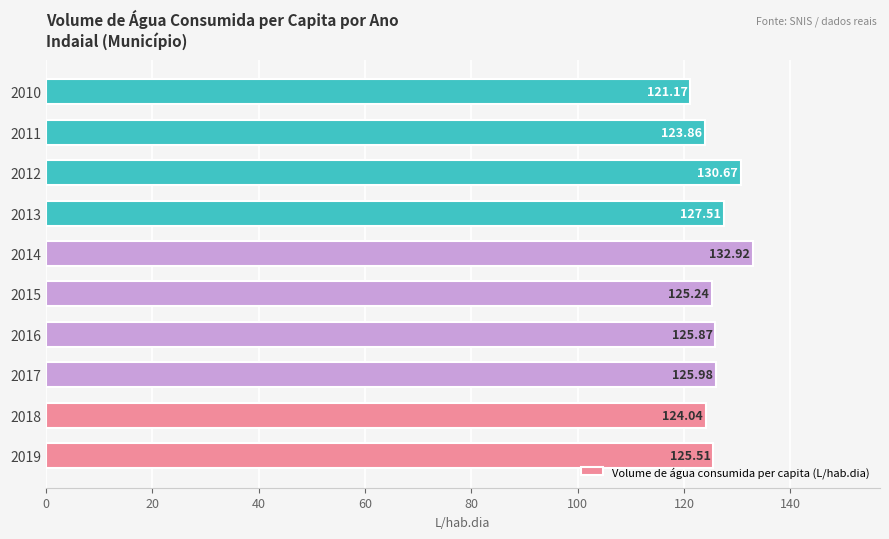

Where is the data nearest to the value 127?

2013